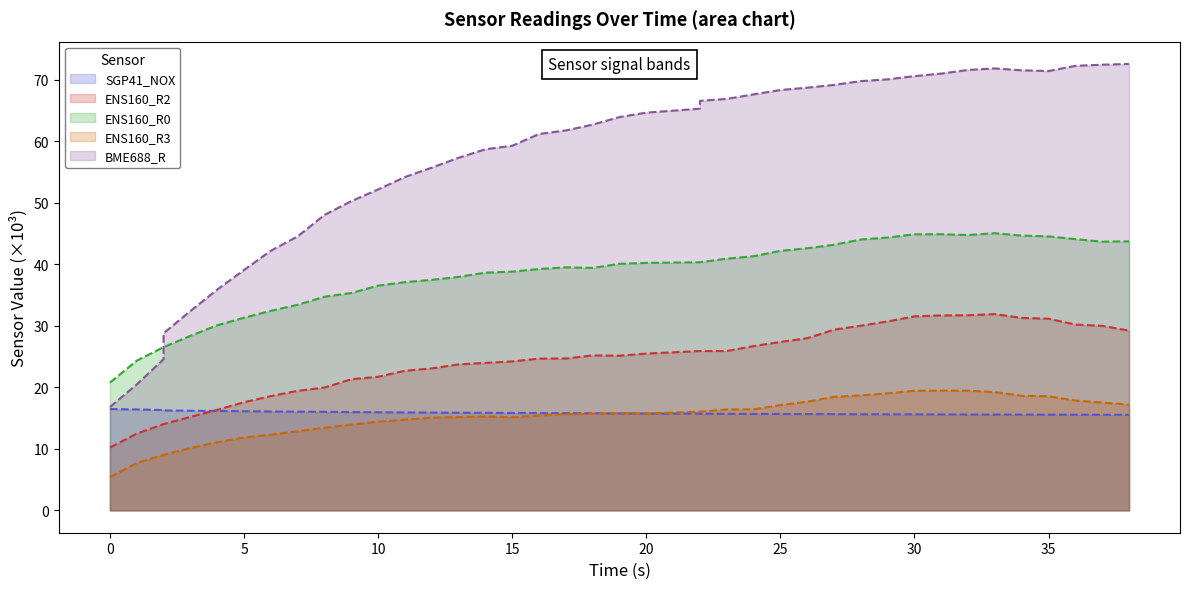

Does the chart display data point markers on the line(s)?

No